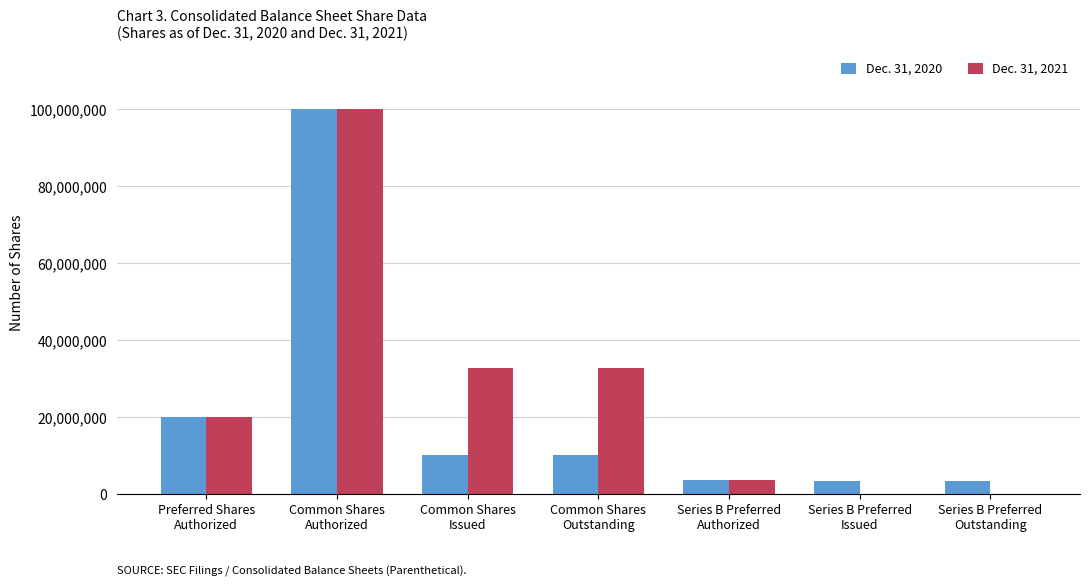

What is the sum of all Dec. 31, 2020 values?

150341032